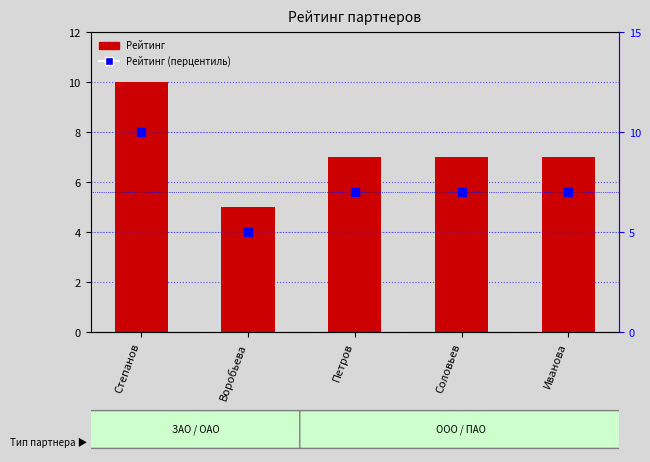

Where does the Рейтинг series first go above 7?

Степанов